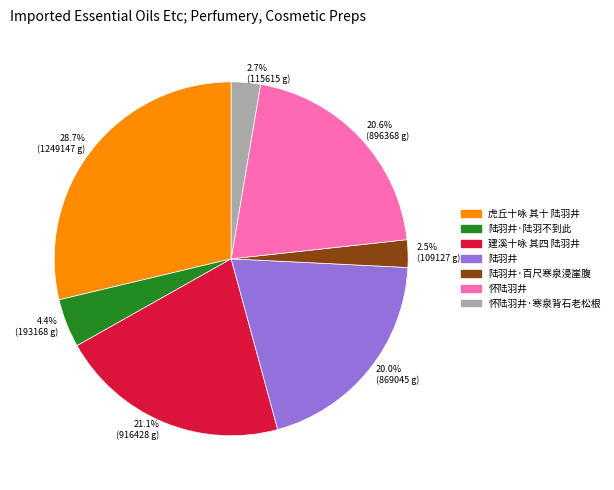

Do 2.7% (115615 g) and 2.5% (109127 g) together represent more than half of the pie?

No